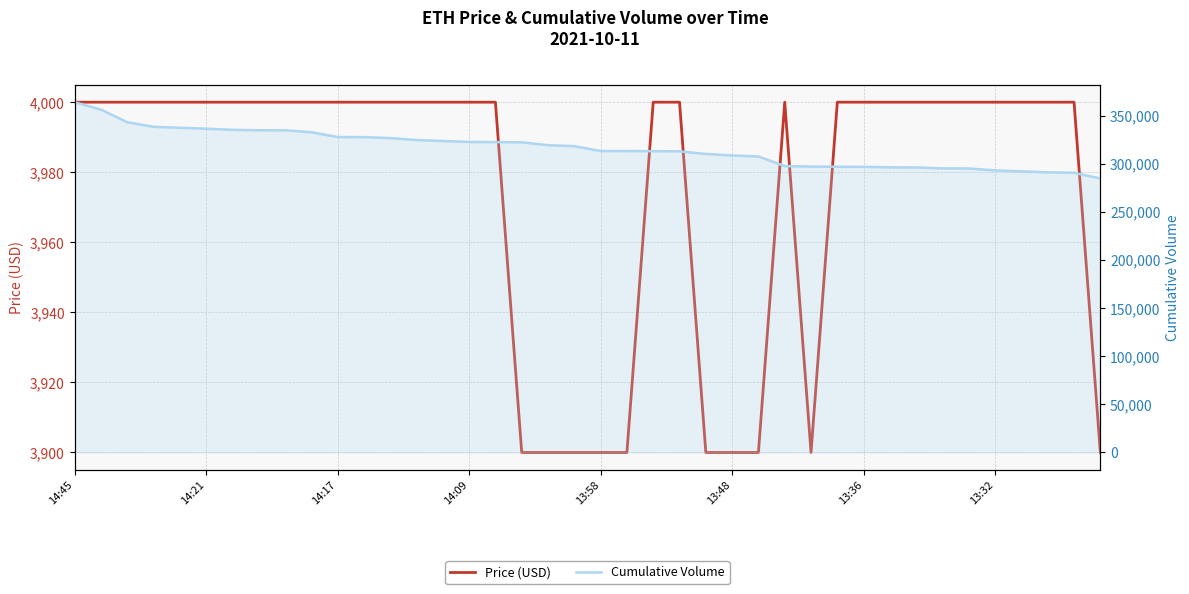

What is the average value of the Cumulative Volume series?

316424